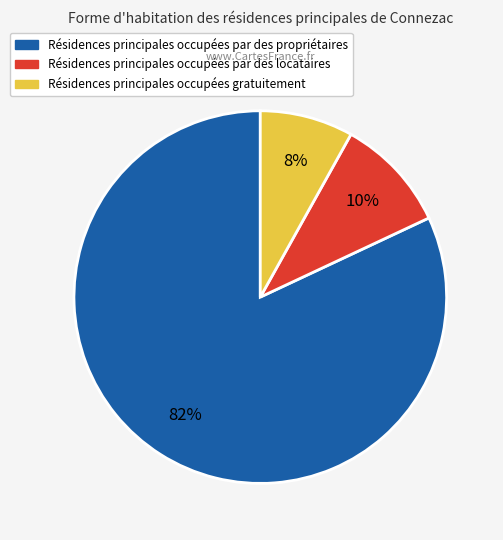

Does any single category account for the majority?

Yes